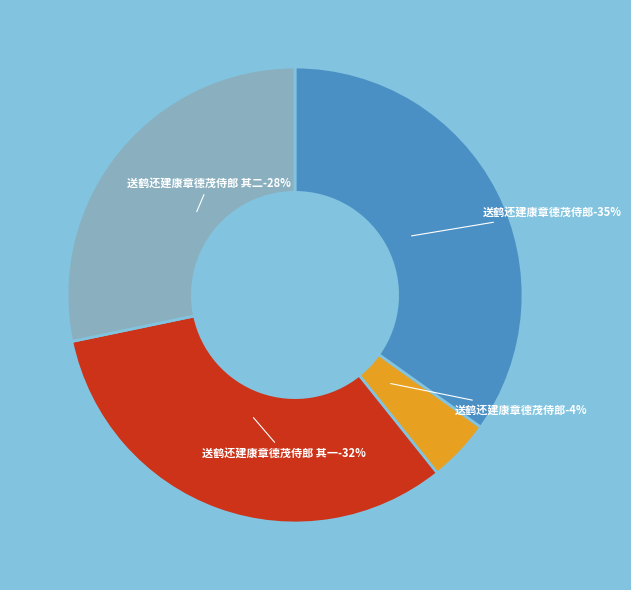

Is it true that 送鹤还建康章德茂侍郎因成两诗 is 4% of the pie?

True